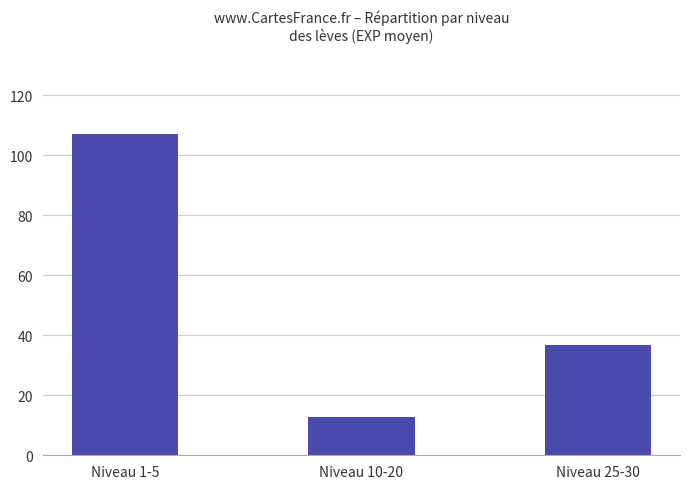

What is the difference between the maximum and minimum values?

94.4